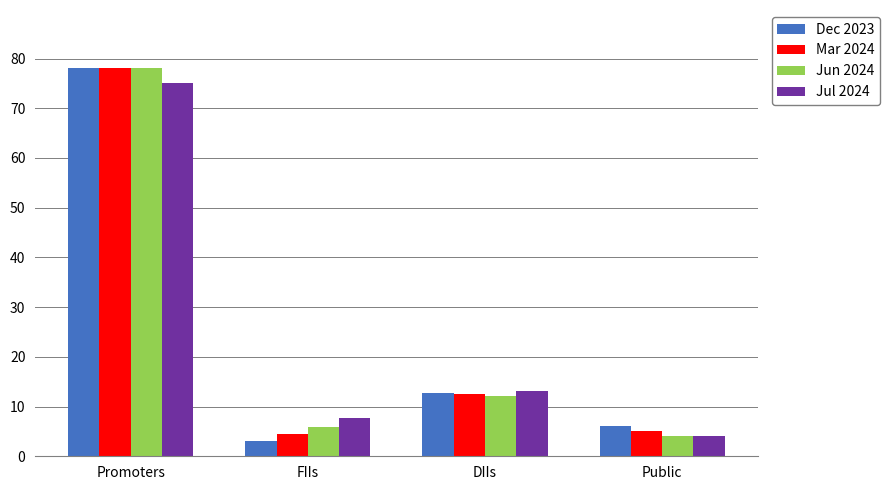

How many series are shown in this chart?

4